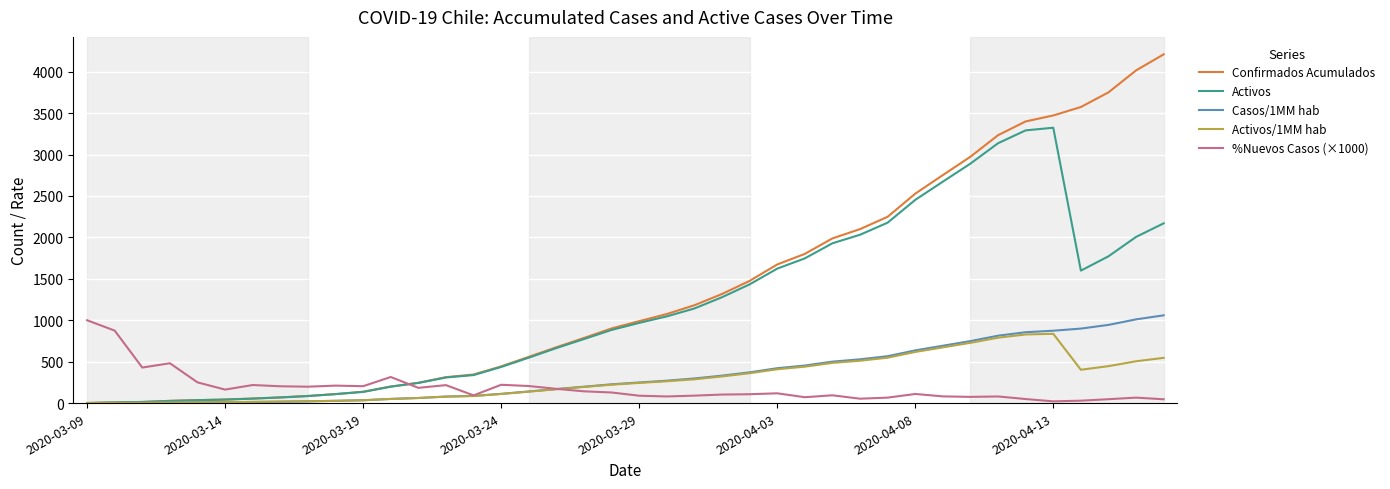

What is the maximum value shown in the chart?

4210.0